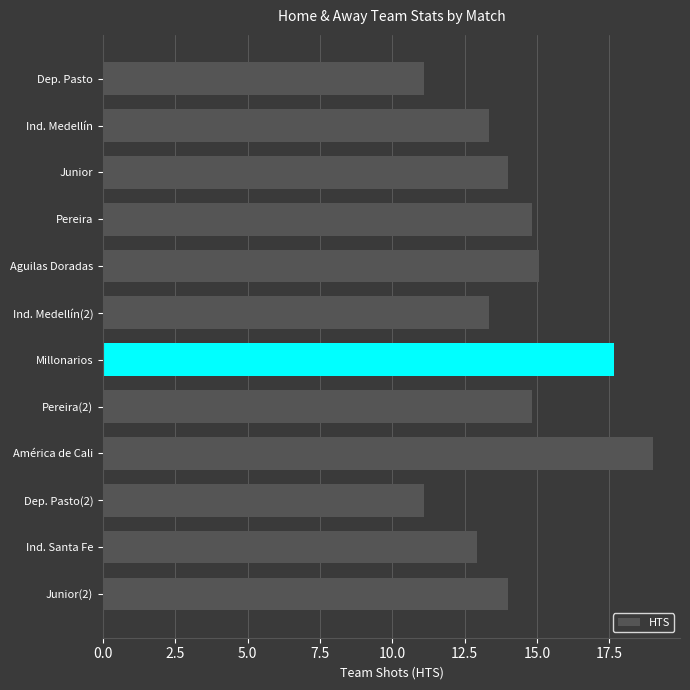

What is the average value?

14.3